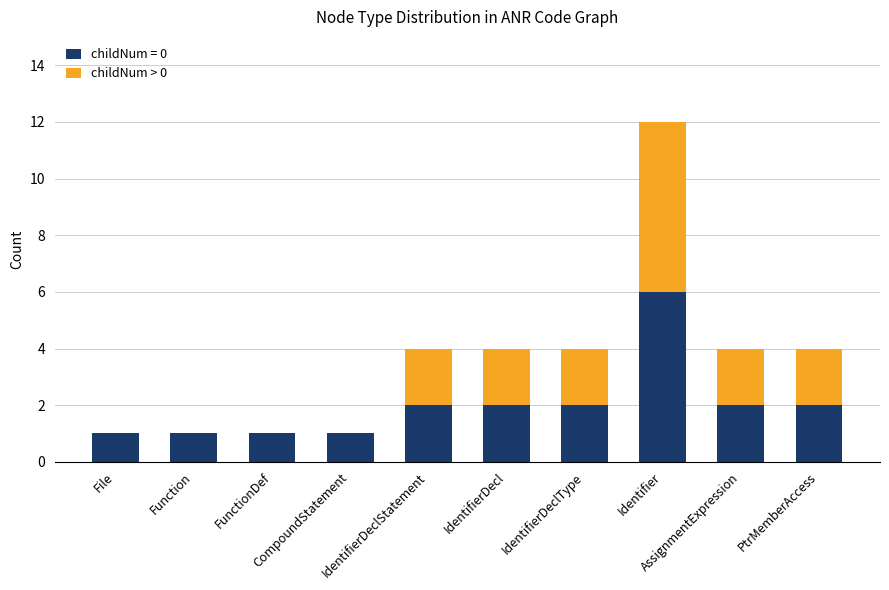

Are the bars horizontal?

No